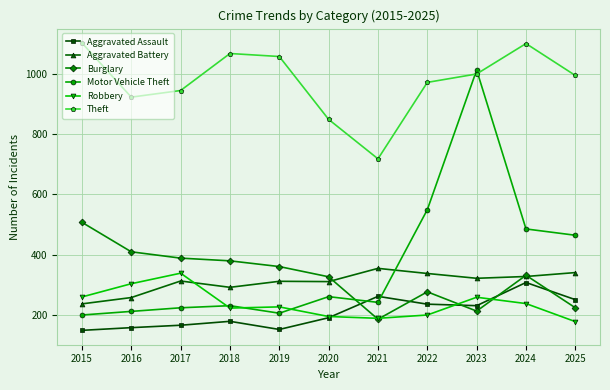

Is this an area chart (filled region under the line)?

No